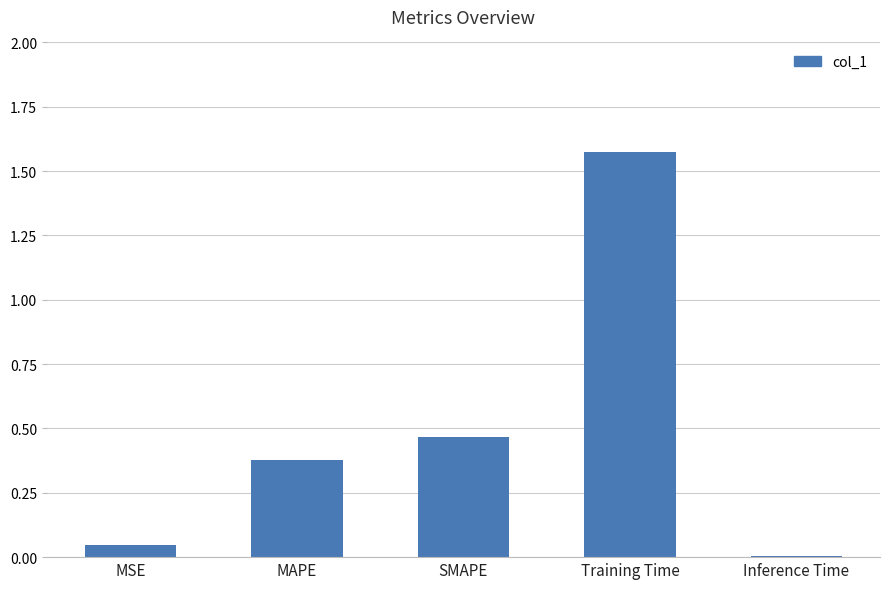

Is it true that the value at SMAPE is 0.3?

False